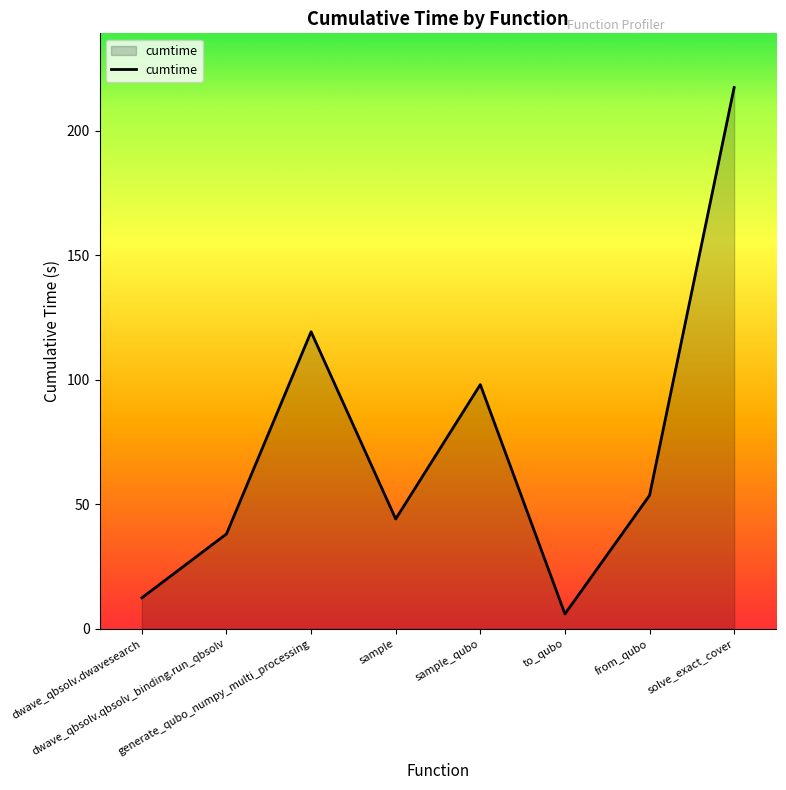

Reading left to right, list all the values displayed in this chart.

12.5	38.1	119.3	44.1	98.1	6.0	53.6	217.4